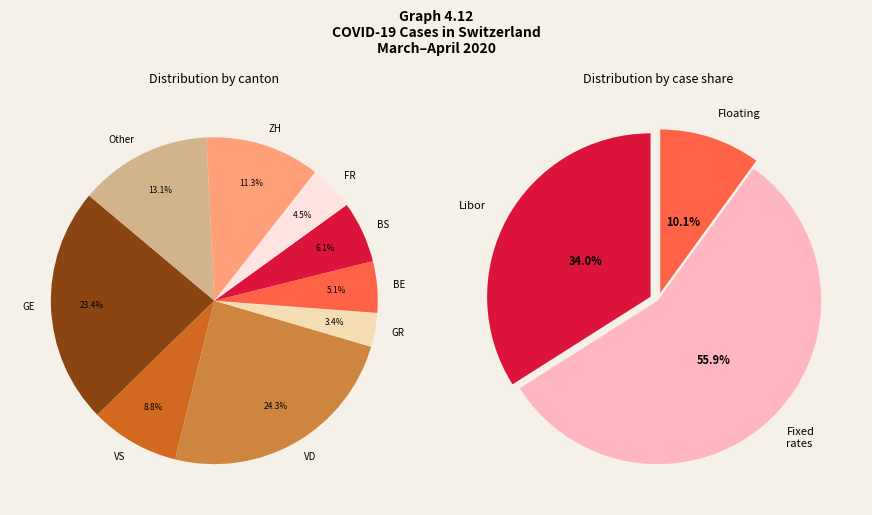

Is 19 the majority of the pie?

No